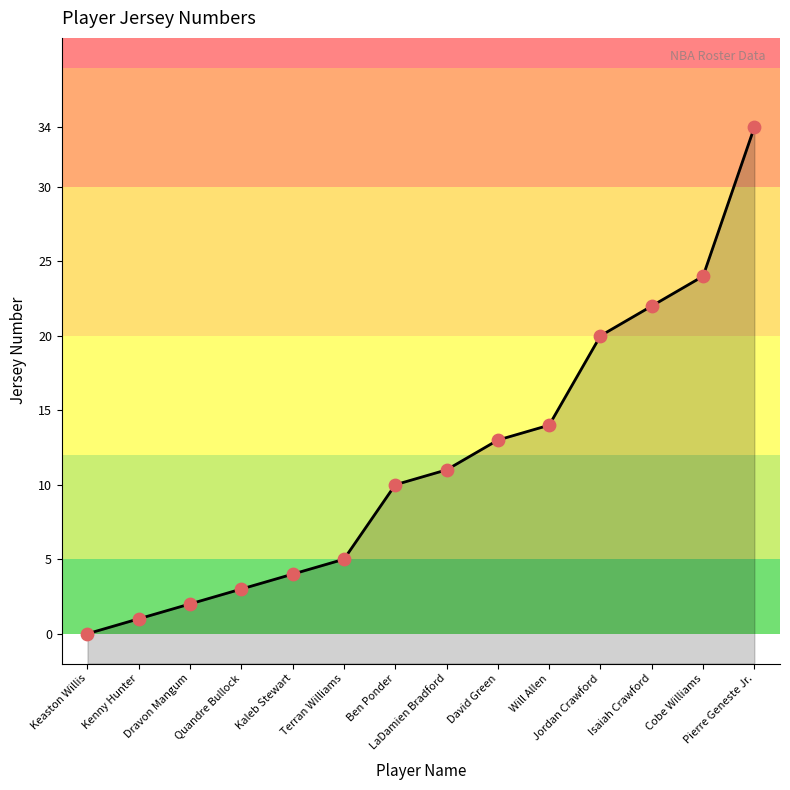

Approximately how many times larger is the value at Jordan Crawford compared to Will Allen?

1.4